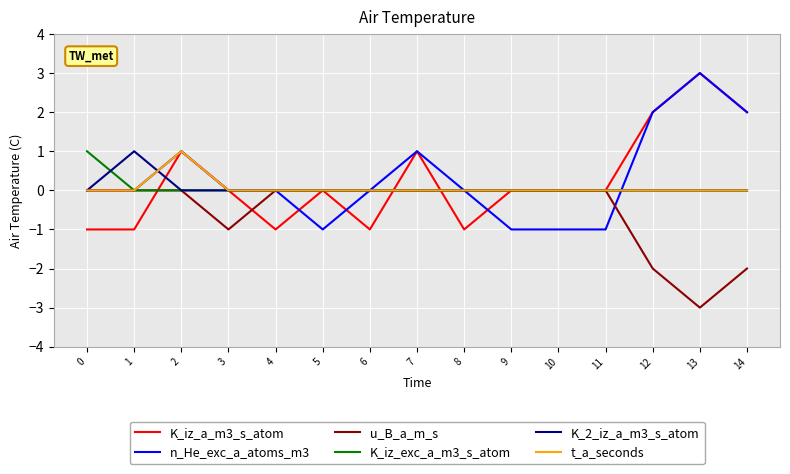

What is the minimum value for u_B_a_m_s?

-3